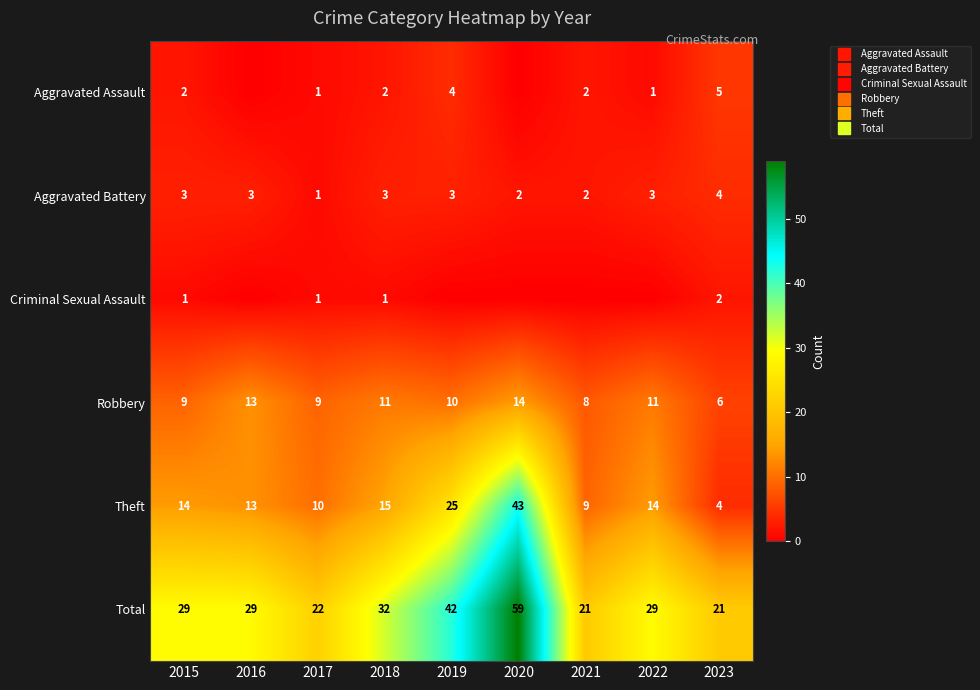

At which label does Aggravated Assault reach its minimum?

2016